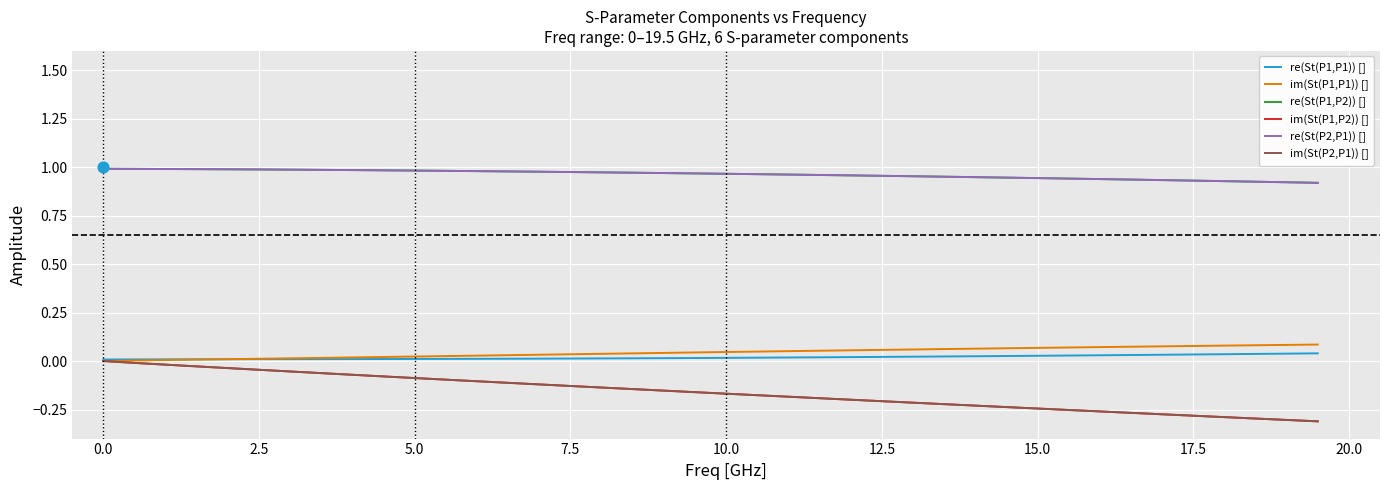

Which series has the largest Y range (max minus min)?

im(St(P1,P2)) []